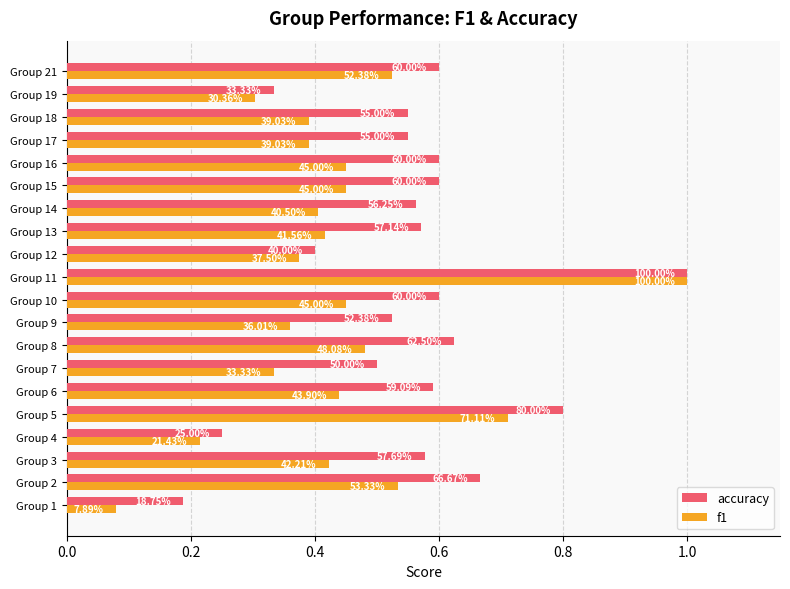

What are all the series names shown in the legend?

accuracy, f1